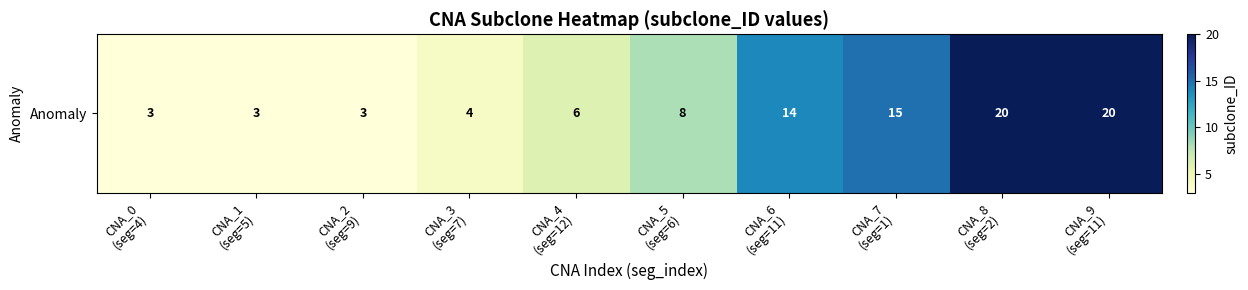

Rank the categories by value from highest to lowest.

CNA_8
(seg=2), CNA_9
(seg=11), CNA_7
(seg=1), CNA_6
(seg=11), CNA_5
(seg=6), CNA_4
(seg=12), CNA_3
(seg=7), CNA_0
(seg=4), CNA_1
(seg=5), CNA_2
(seg=9)